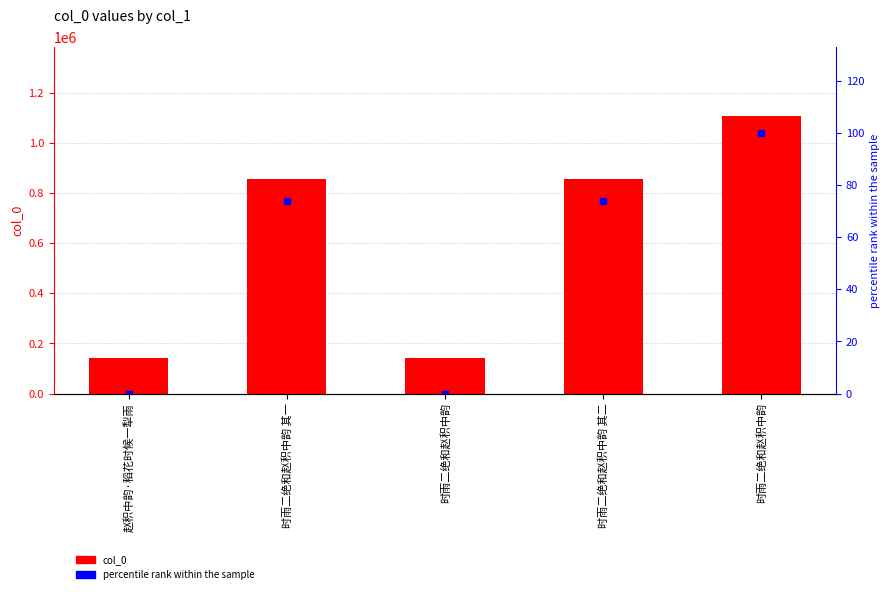

Which series changed the most between 时雨二绝和赵积中韵 其一 and 时雨二绝和赵积中韵 其二?

col_0